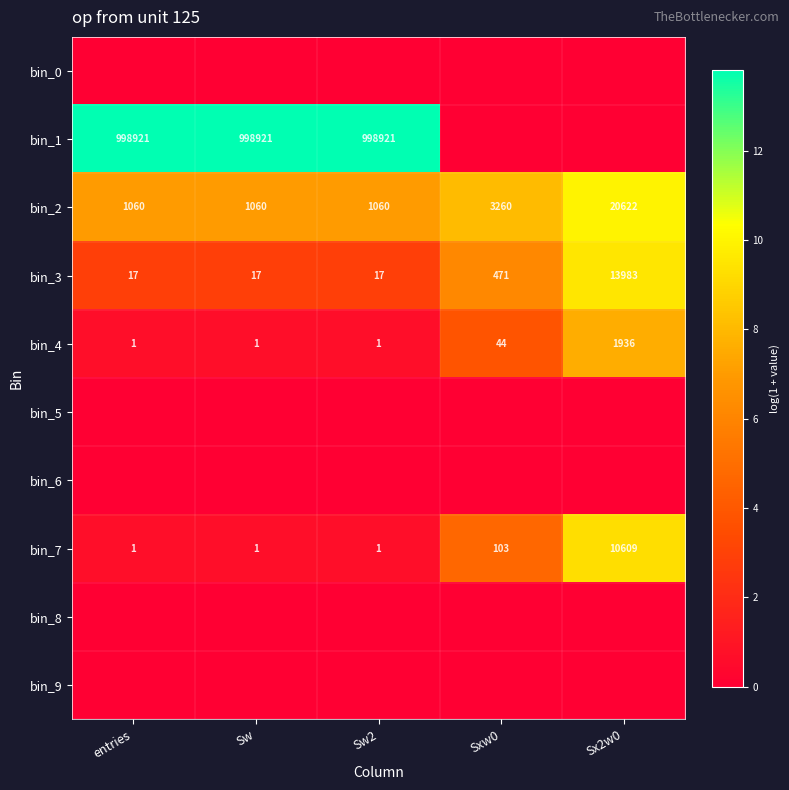

Between Sx2w0 and Sw, which is larger?

Sx2w0